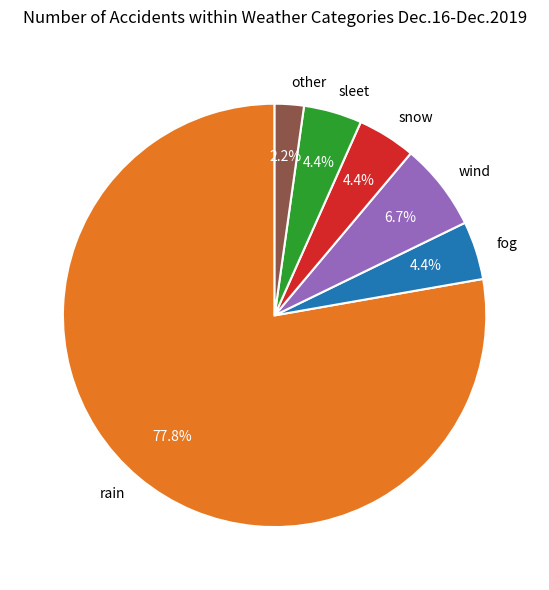

How many segments does this pie chart have?

6